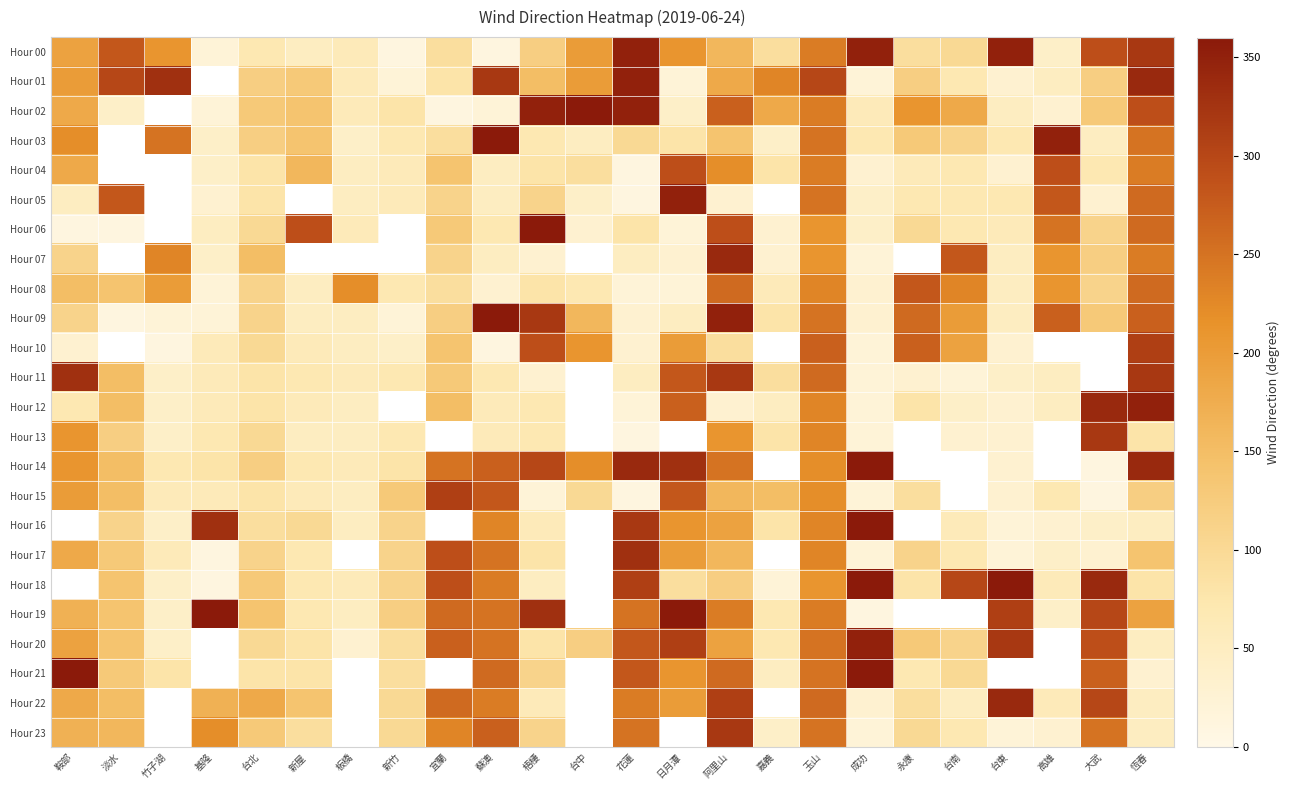

What is the approximate value of Hour 00 at 花蓮?

350.0